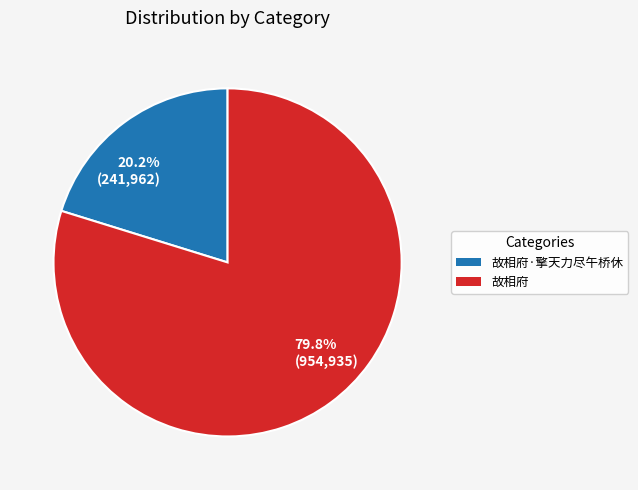

Is there a majority slice in this chart?

Yes